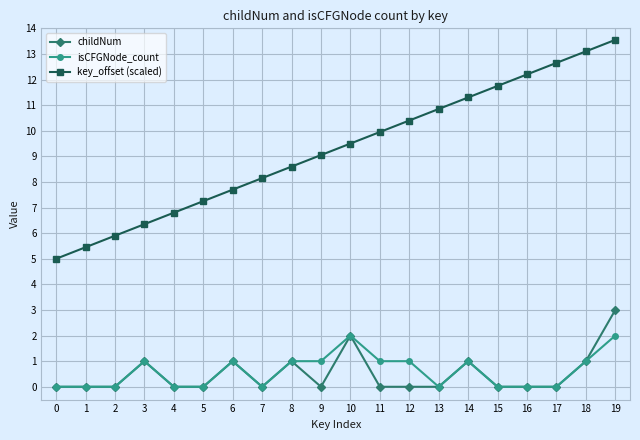

Which series changed the most between 0 and 9?

key_offset (scaled)